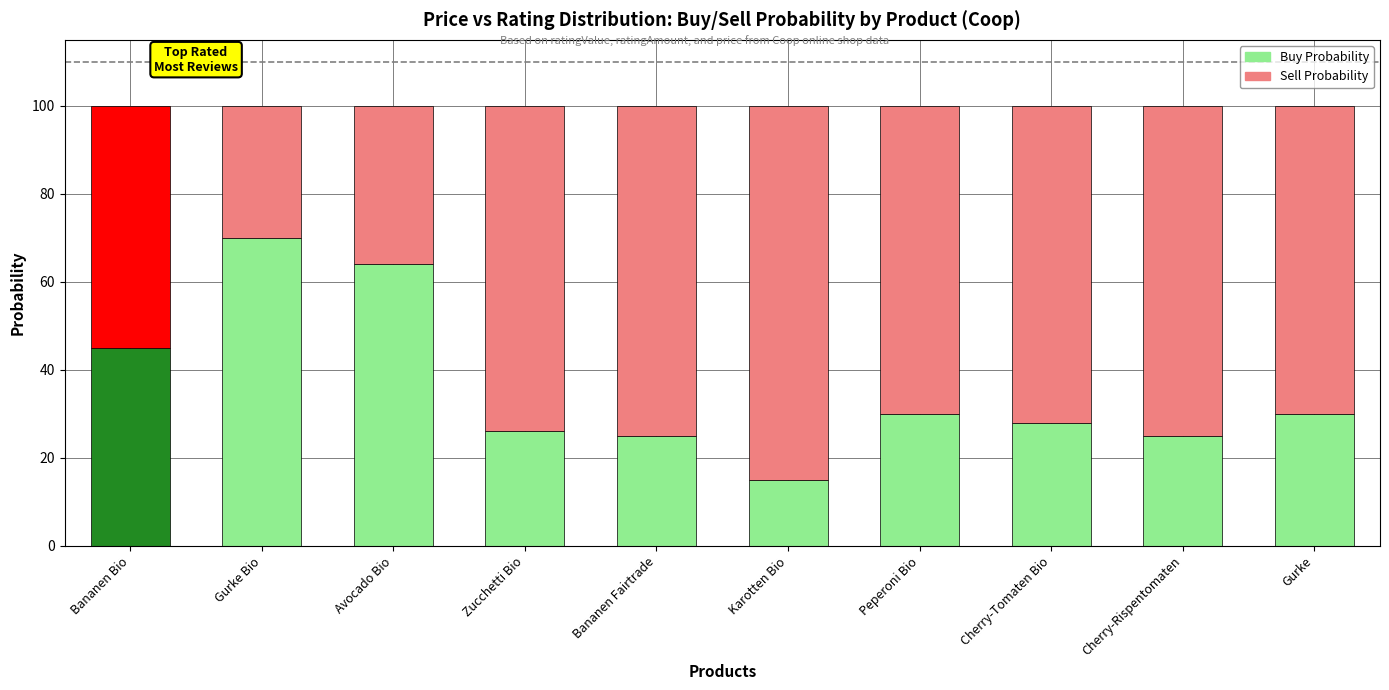

True or false: Buy Probability has a value of 26 at Karotten Bio.

False